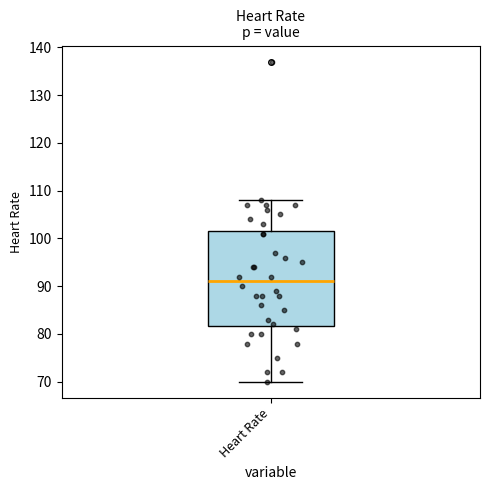

Where is the lower edge of the box for Heart Rate on the y-axis? The values are not printed on the chart, so give them approximately, as read against the axis.

82